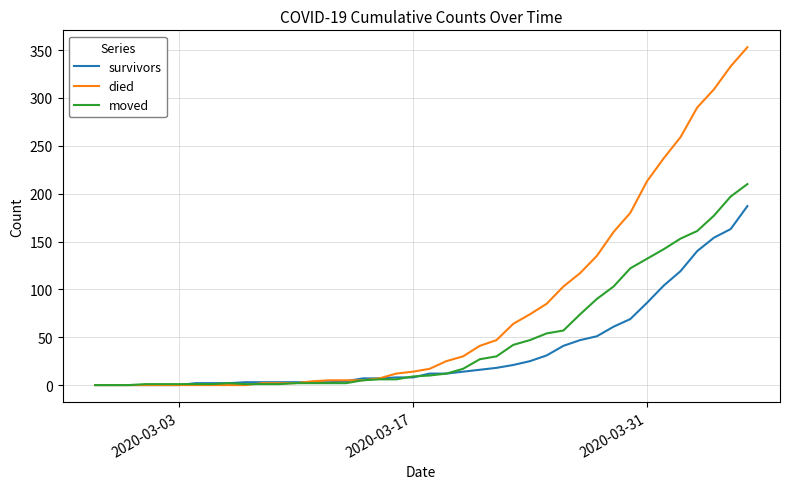

What is the difference between the second highest and second lowest values in the survivors series?

163